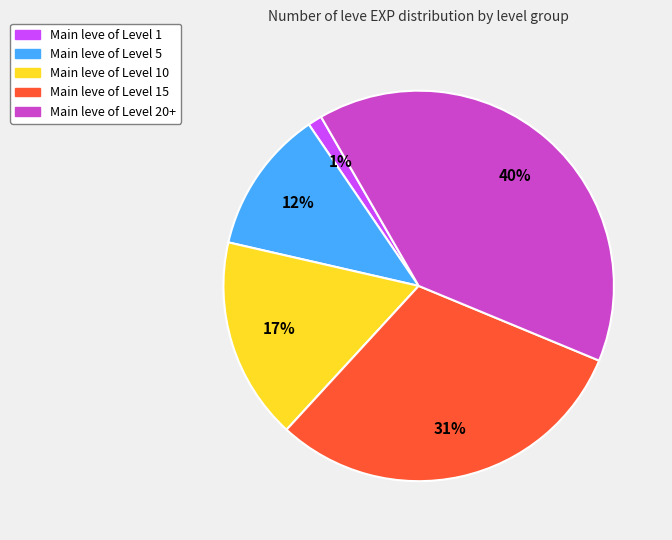

Is there a majority slice in this chart?

No